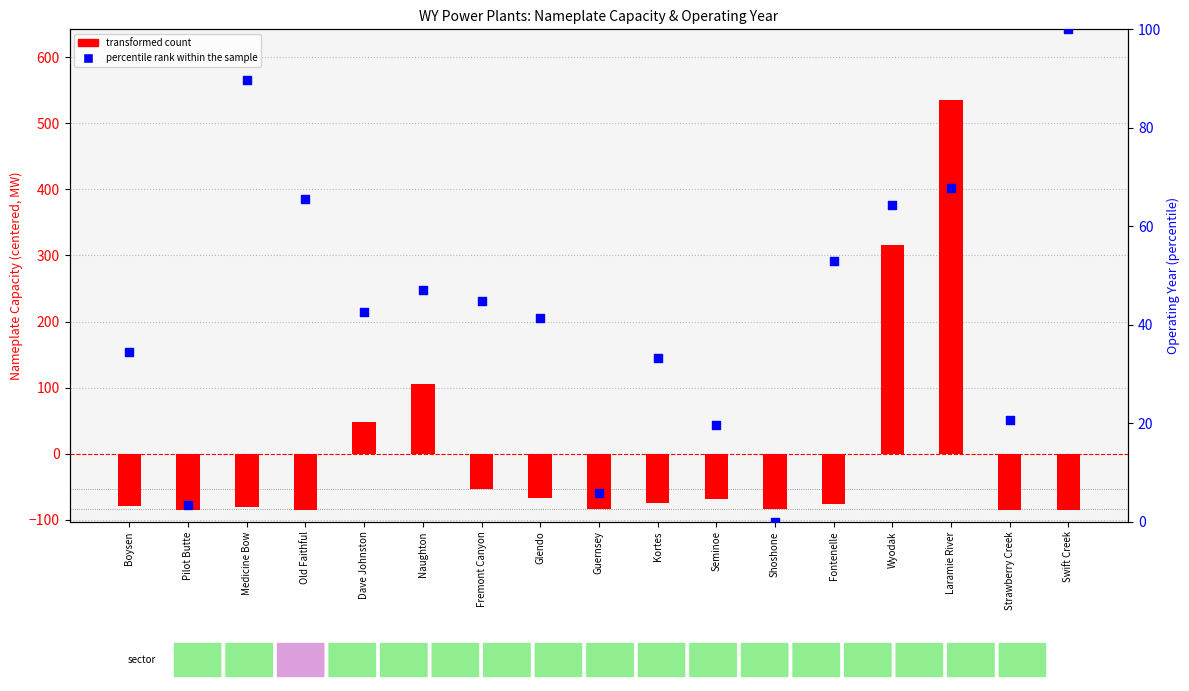

Which series has the largest Y range (max minus min)?

transformed count